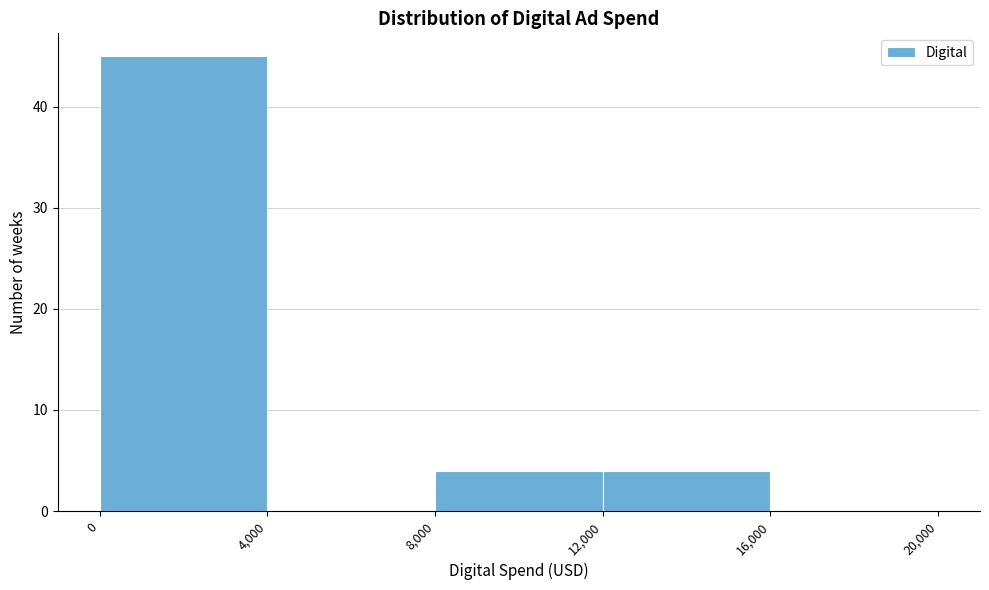

Which range on the x-axis has the tallest bar?

0 to 4,000